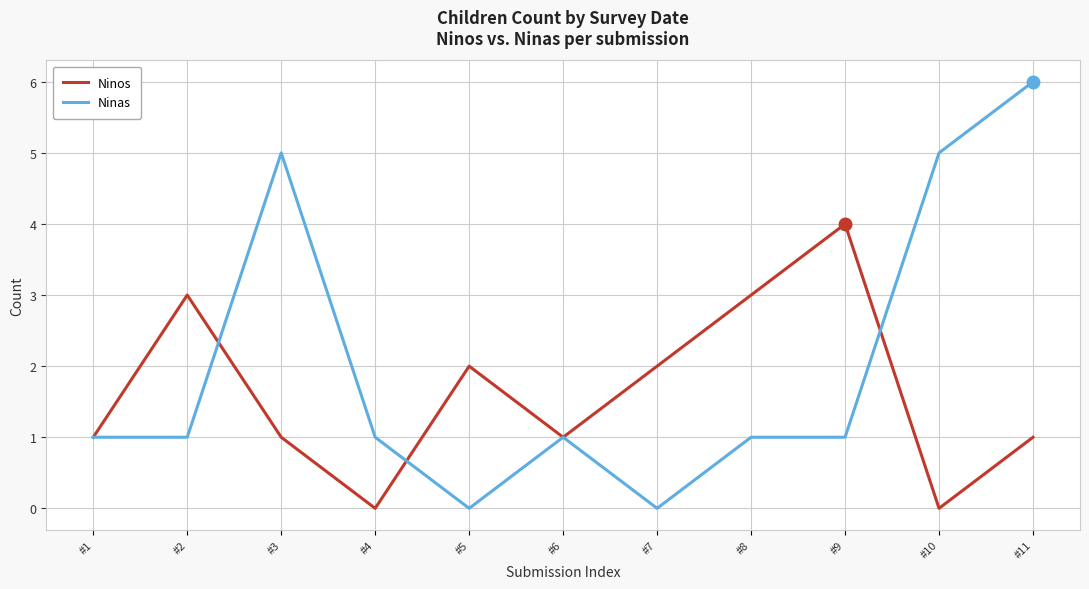

True or false: Ninas has a value of 0 at #5.

True